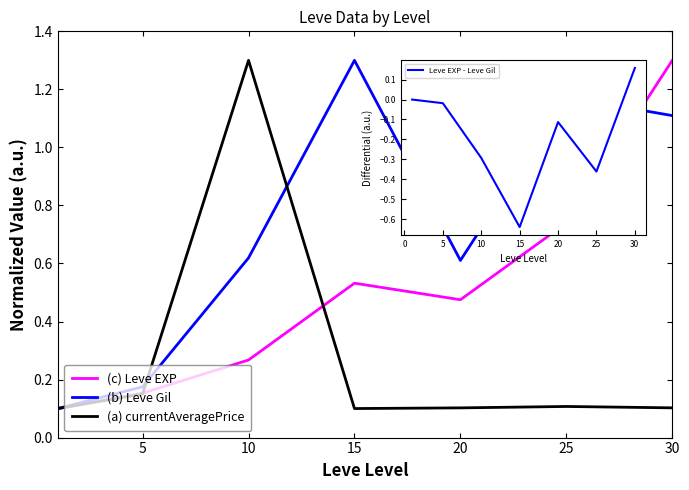

Where is the first local minimum for (b) Leve Gil?

20